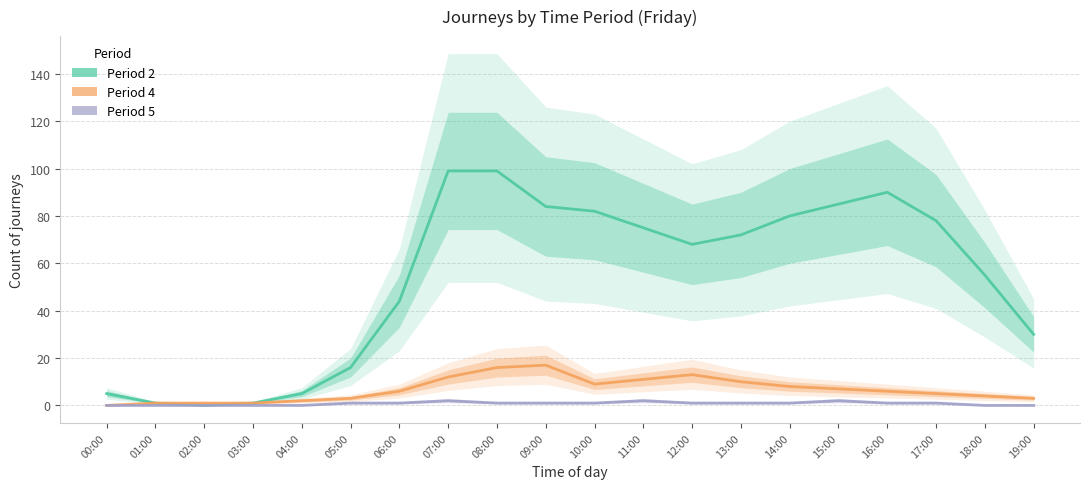

Which series changed the most between 01:00 and 06:00?

Period 2